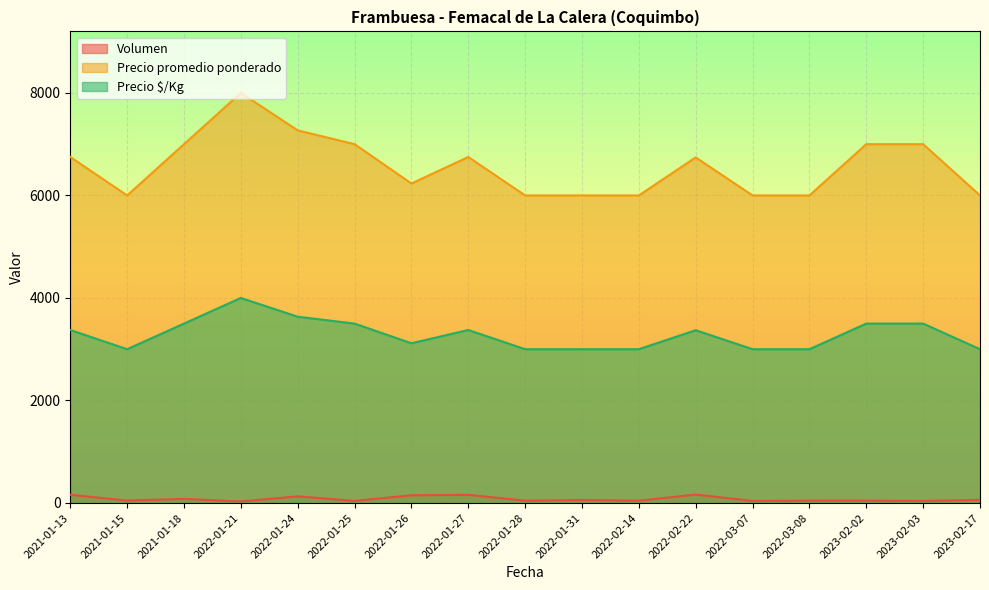

Which label corresponds to the largest value in the chart?

2022-01-21